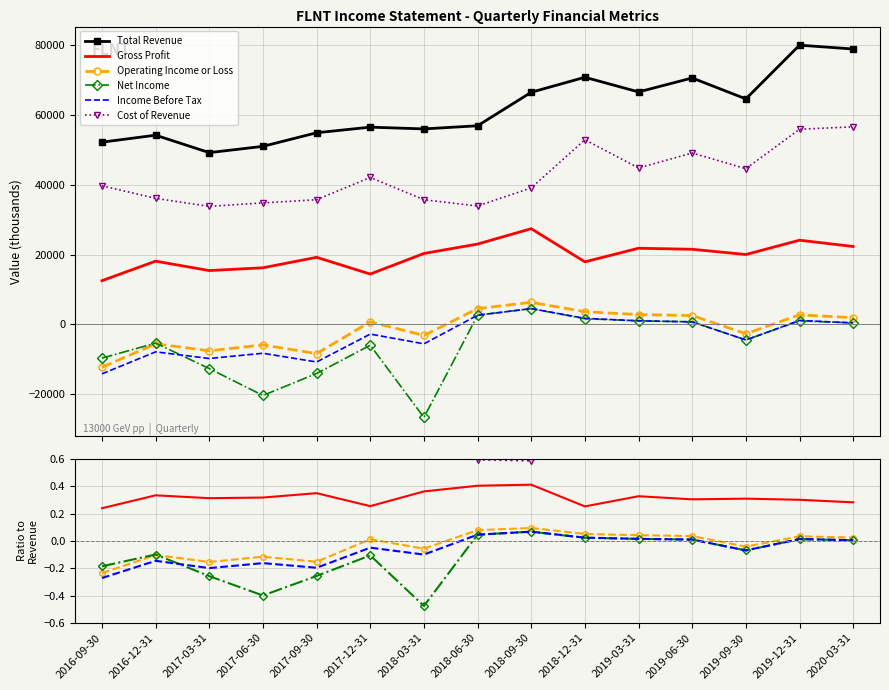

Where is Income Before Tax nearest to the value 0?

2020-03-31